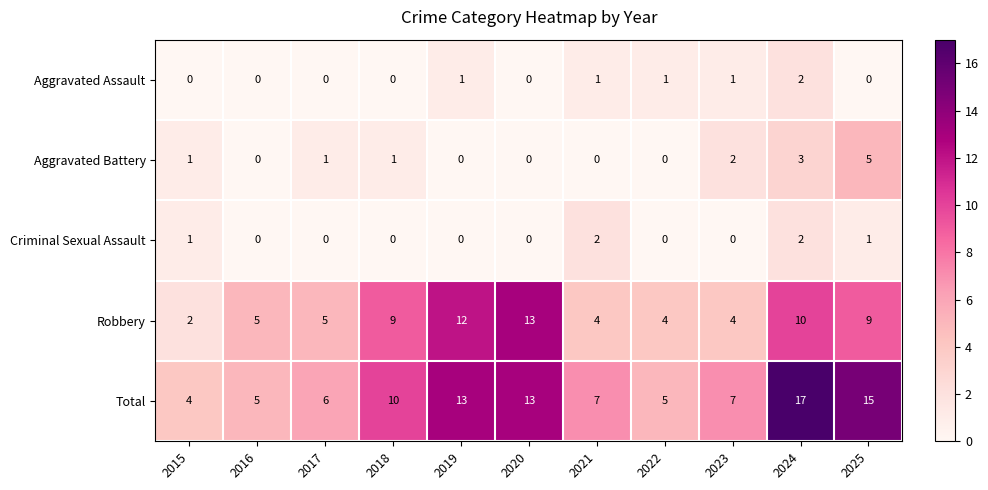

How many values in the Aggravated Battery series are below 1?

5